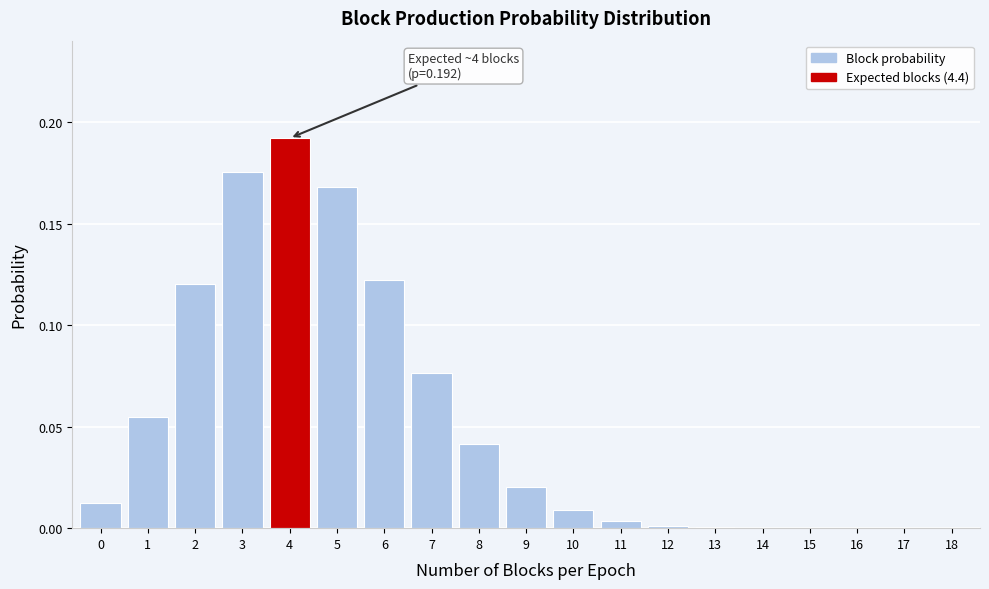

Between 9 and 3, which is larger?

3